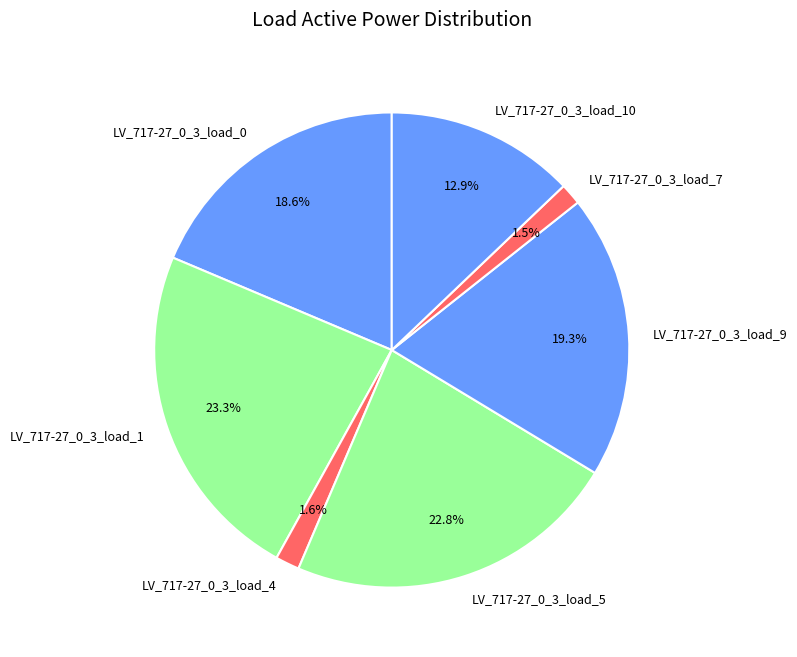

Is it true that LV_717-27_0_3_load_5 is 23% of the pie?

True